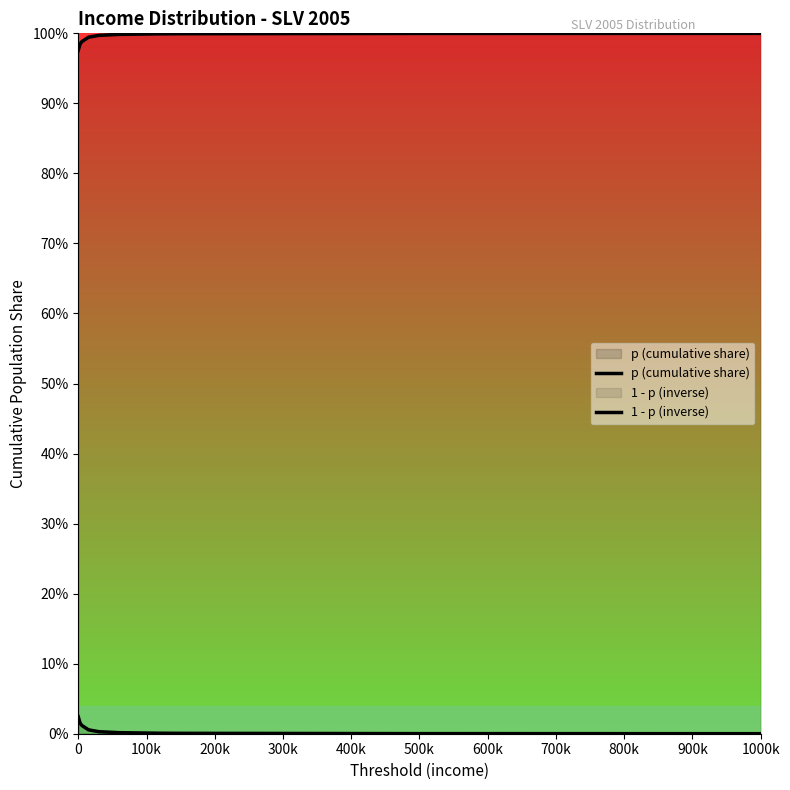

Reading right to left, extract all data points from this chart.

p (cumulative share): 1.0	1.0	1.0	1.0	1.0	1.0	1.0	1.0	1.0	1.0
1 - p (inverse): 0.0	0.0	0.0	0.0	0.0	0.0	0.0	0.0	0.0	0.0